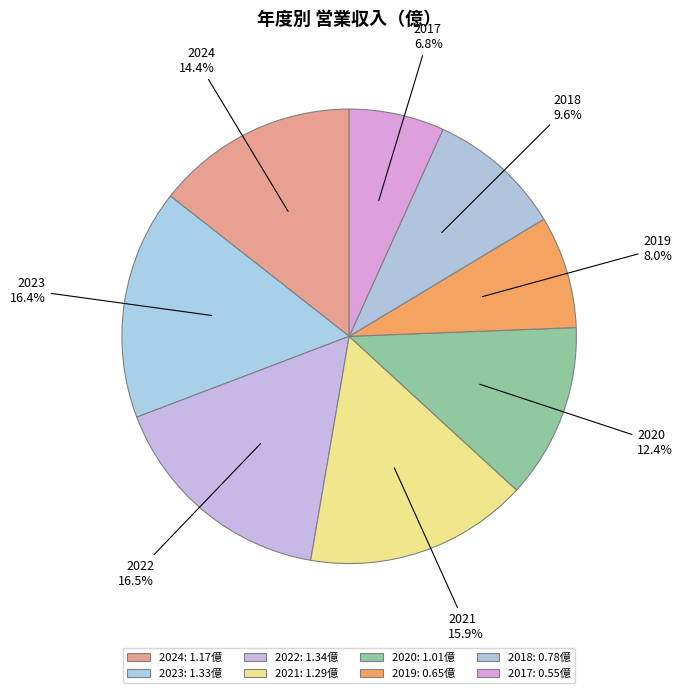

Does 2024 account for over 50% of the chart?

No